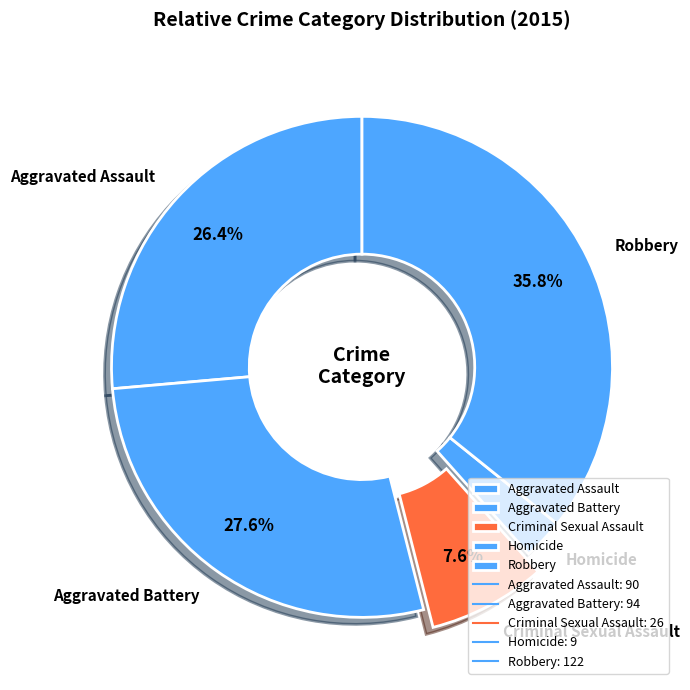

To the nearest percent, what percentage of the pie is Aggravated Battery?

28%